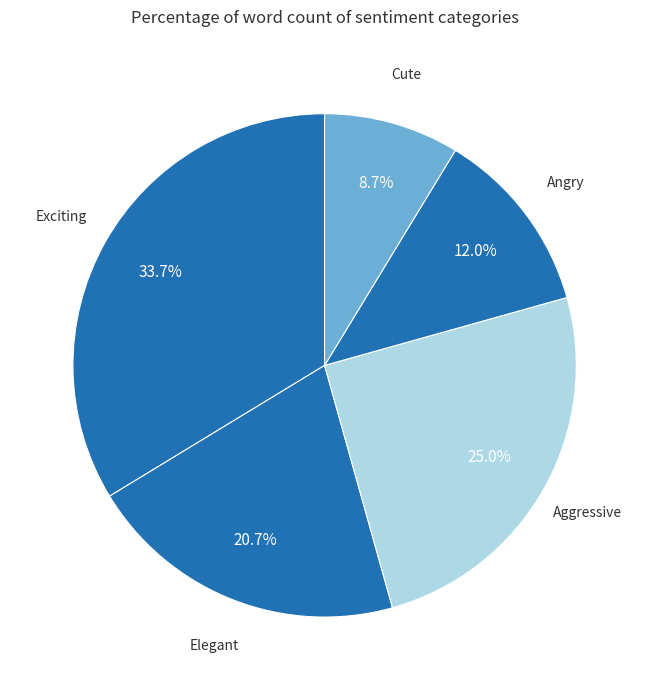

To the nearest percent, what is the combined percentage of Exciting and Cute?

42%